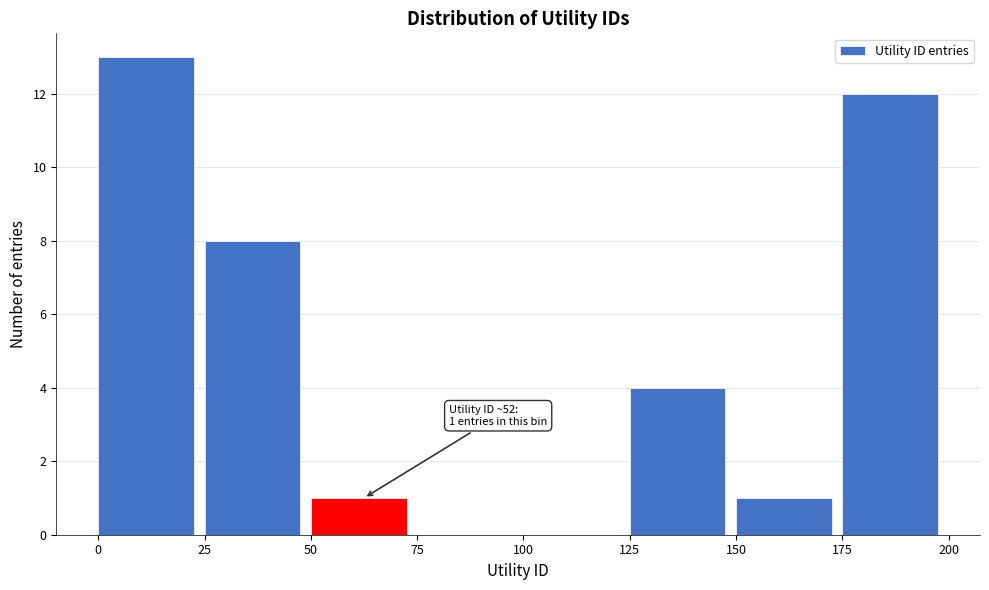

Which range on the x-axis has the tallest bar?

0 to 25